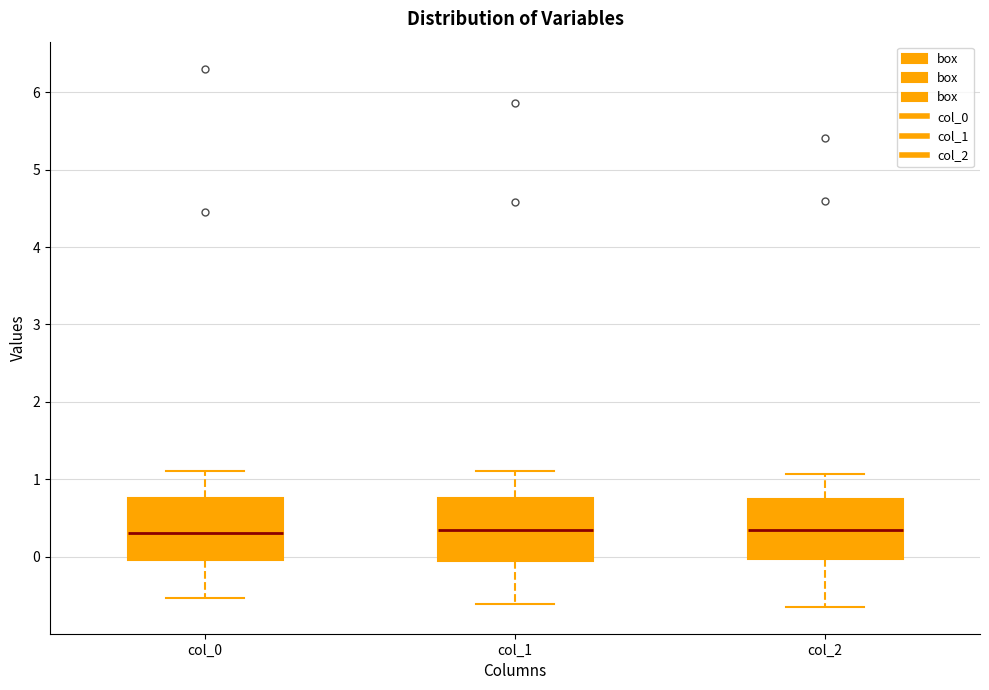

Reading left to right, read every box against the y-axis: the position of its median line, the range the box covers, and the ends of its whiskers. The values are not printed on the chart, so give them approximately, as read against the axis.

col_0: median 0.3, box 0.0 to 0.8, whiskers -0.5 to 1.1
col_1: median 0.3, box -0.1 to 0.8, whiskers -0.6 to 1.1
col_2: median 0.3, box 0.0 to 0.7, whiskers -0.6 to 1.1